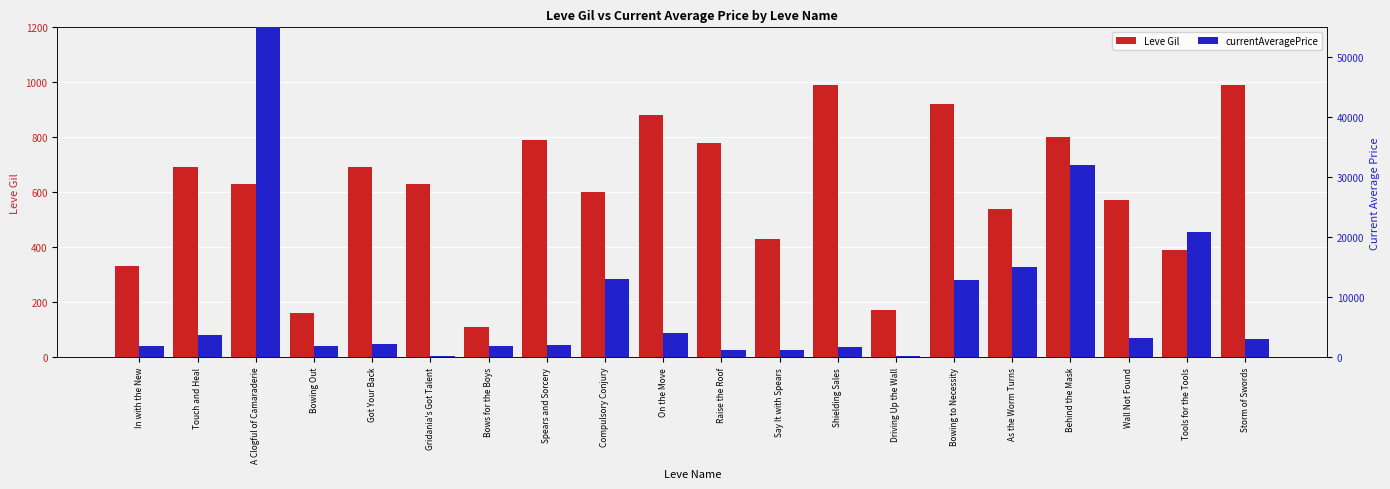

Reading right to left, list all the values displayed in this chart.

Leve Gil: 990	390	570	800	540	920	170	990	430	780	880	600	790	110	630	690	160	630	690	330
currentAveragePrice: 3025	20897	3203	32004	15000	12925	219	1699	1166	1229	3954	13086	2084	1894	243	2219	1893	4449966	3763	1820